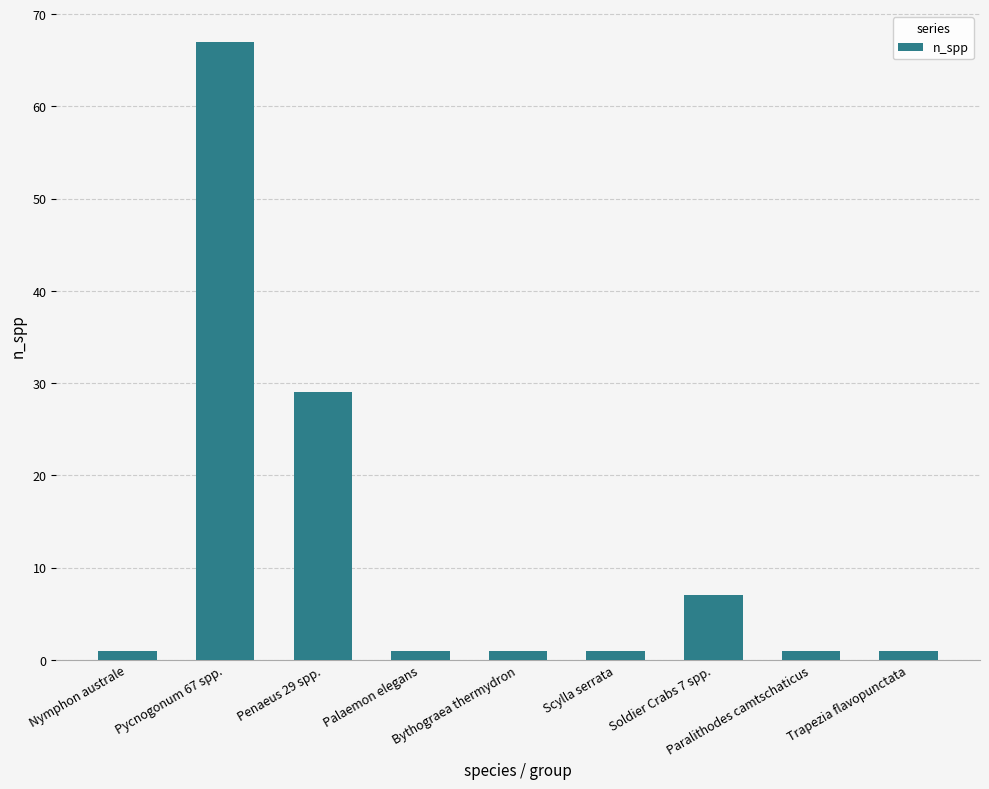

Where is the data nearest to the value 34?

Penaeus 29 spp.